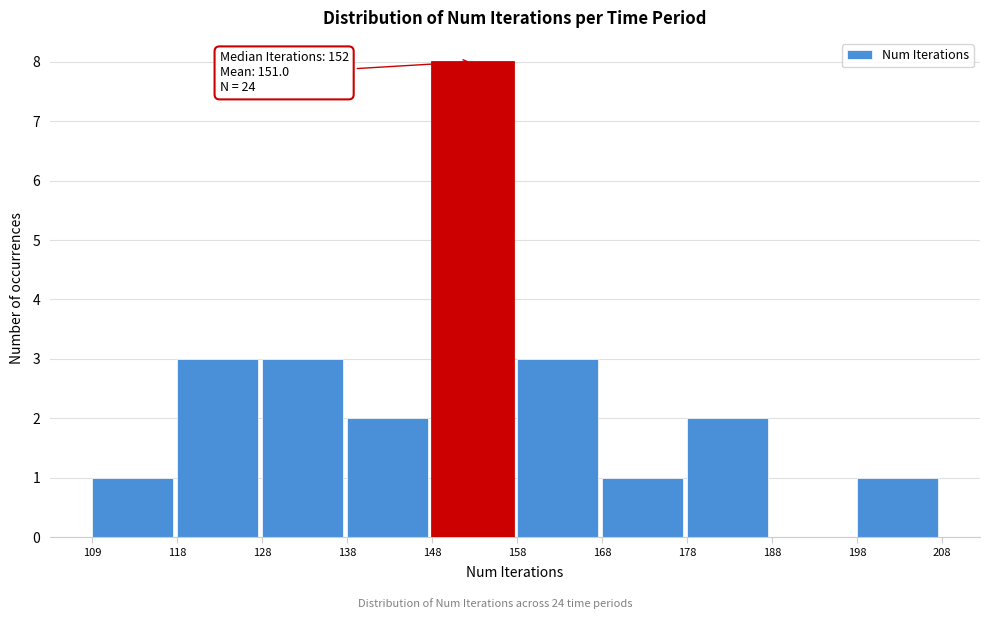

Which range on the x-axis has the tallest bar?

148 to 158